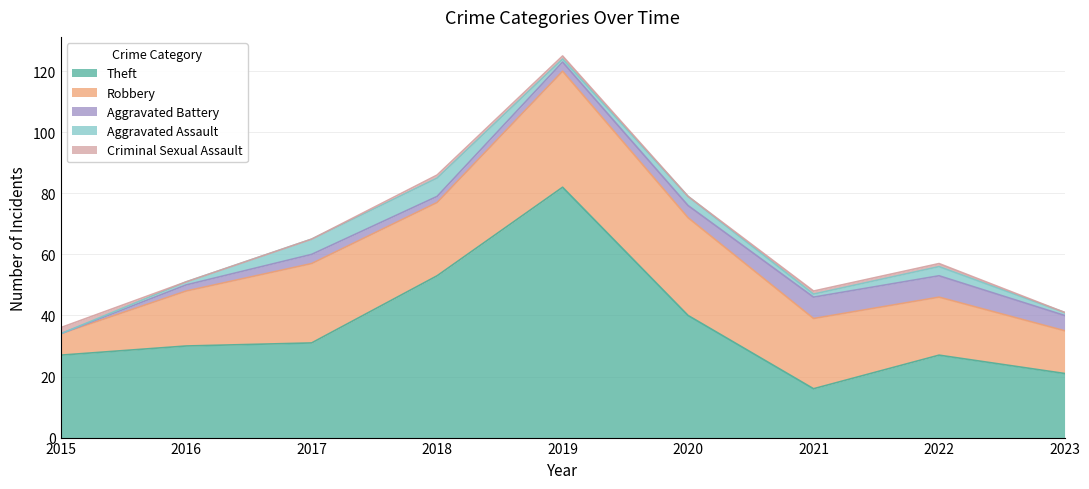

Is the value of Theft at 2022 greater than the value of Aggravated Battery at 2023?

Yes